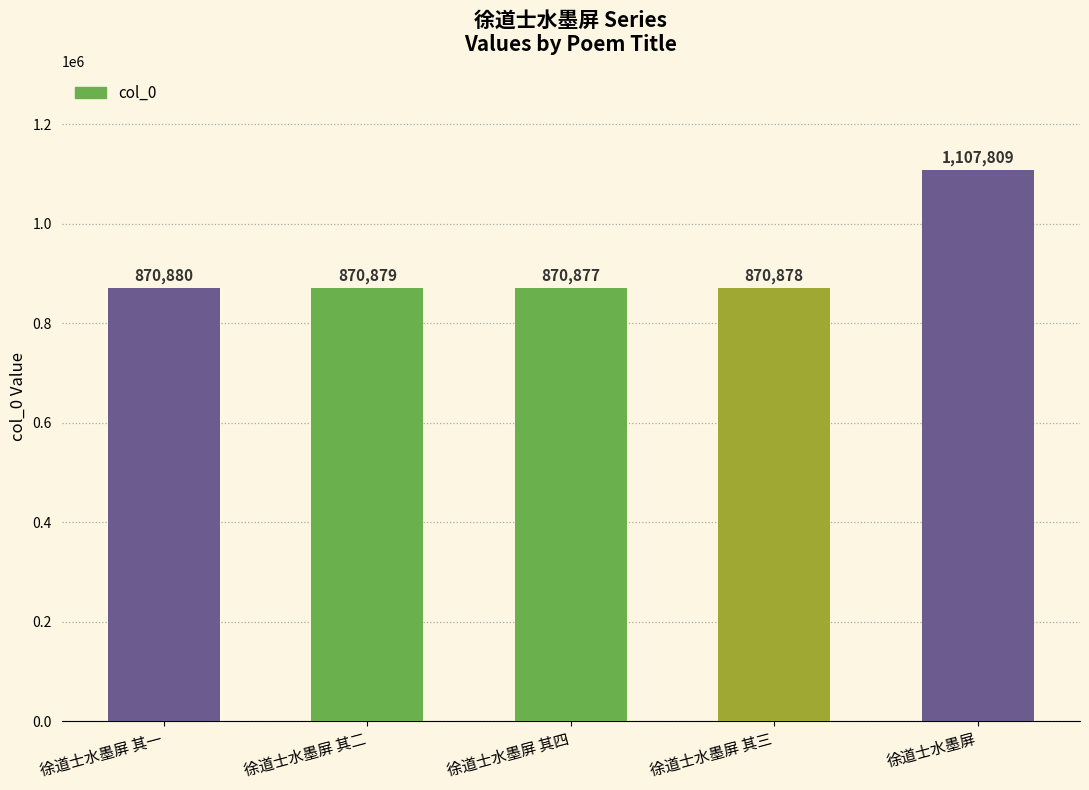

Is it true that the value at 徐道士水墨屏 其一 is 586091?

False